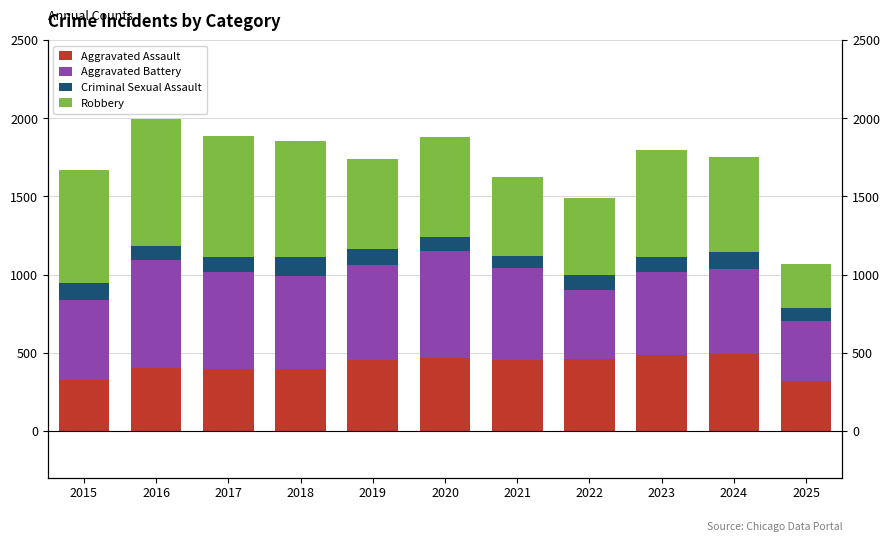

At how many categories does at least one series exceed 458?

10